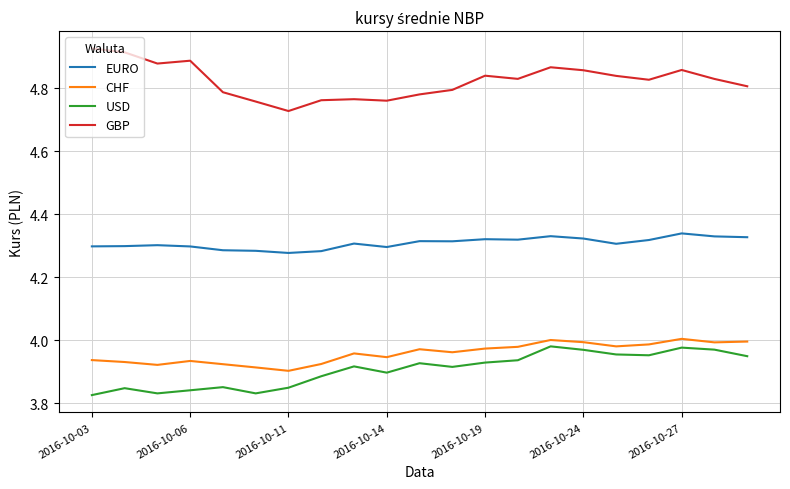

Does the chart have visible grid lines?

Yes